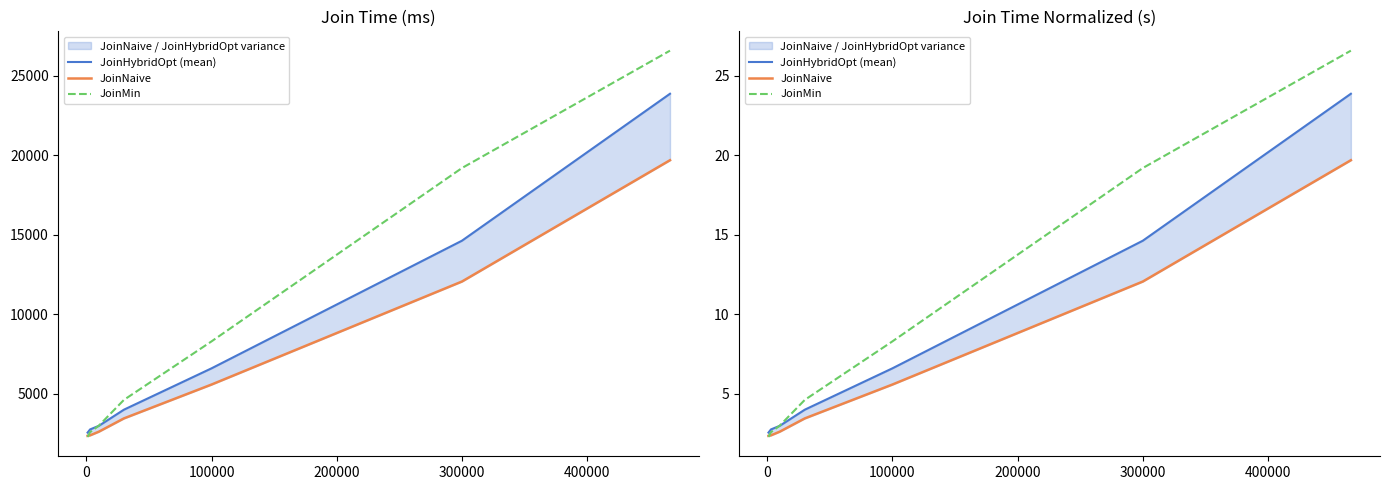

Rank the series by their average value, from highest to lowest.

JoinMin, JoinHybridOpt (mean), JoinNaive